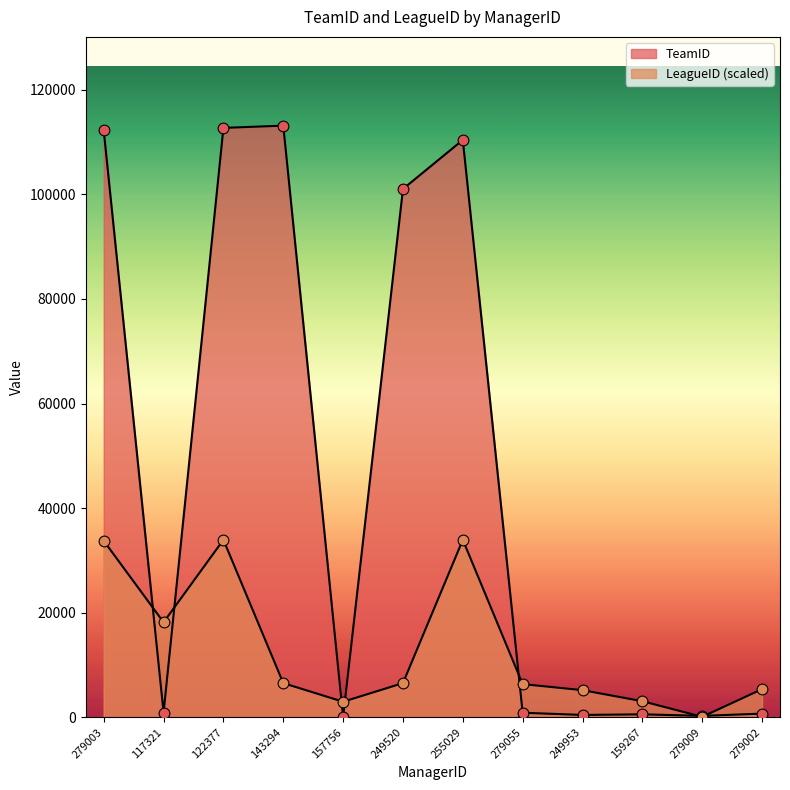

What are all the series names shown in the legend?

TeamID, LeagueID